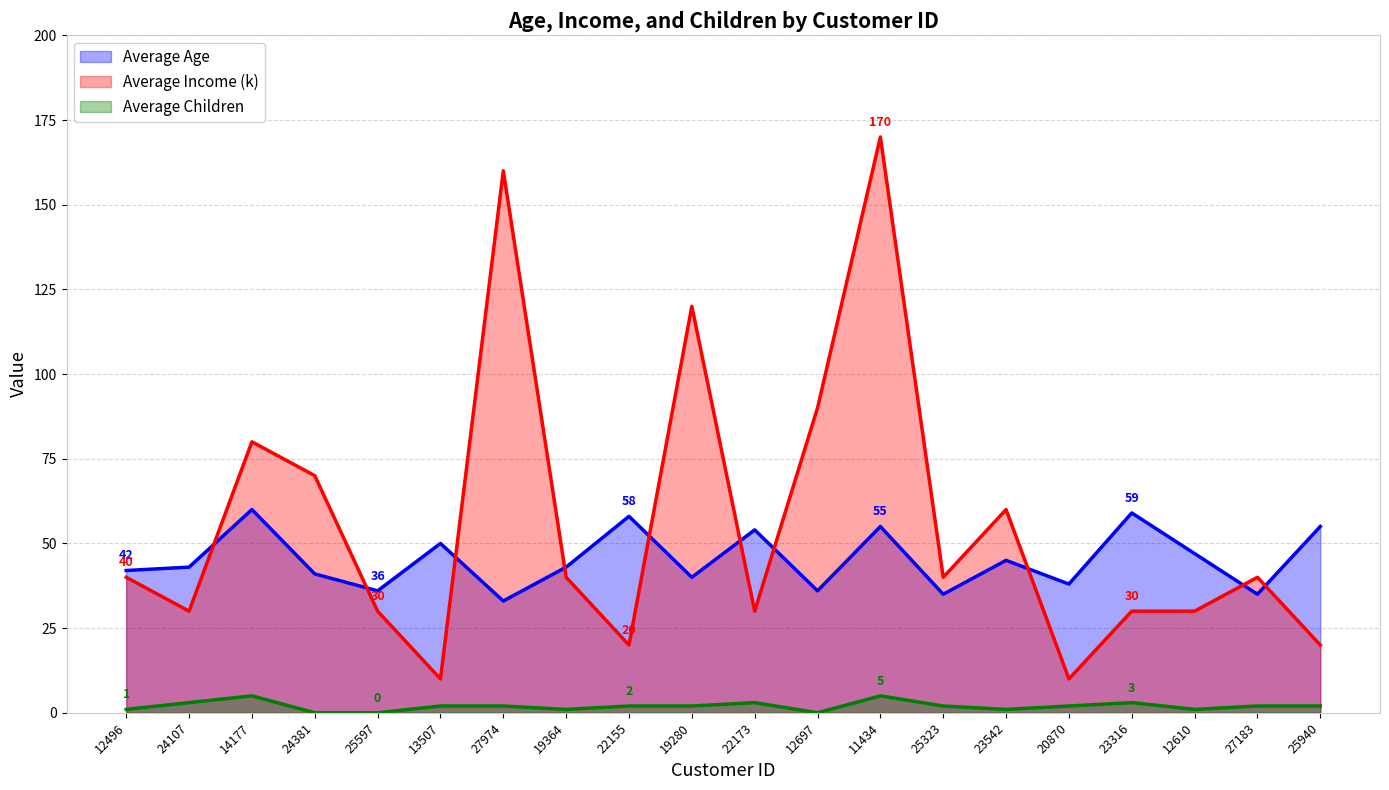

What are all the series names shown in the legend?

Average Age, Average Income (k), Average Children